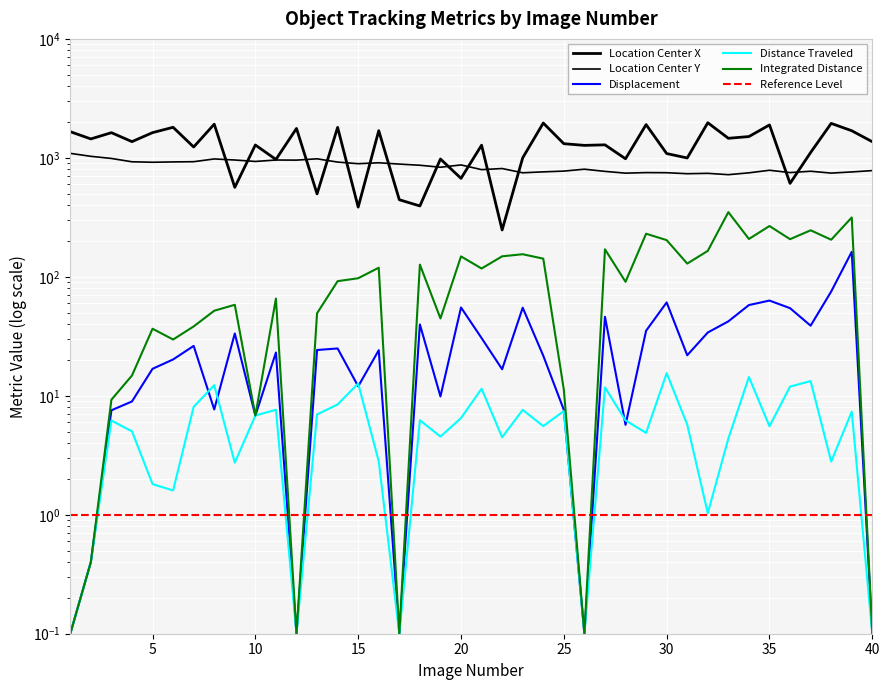

What is the value of the Location_Center_Y point at the 1st from the left?

1091.3